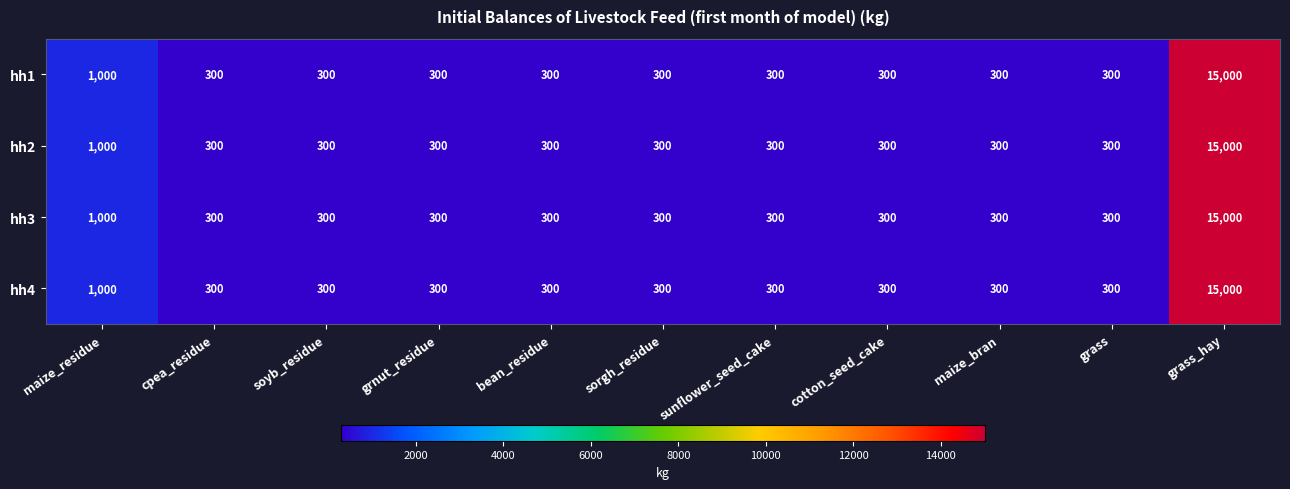

Is it true that hh2 equals 517 at cpea_residue?

False